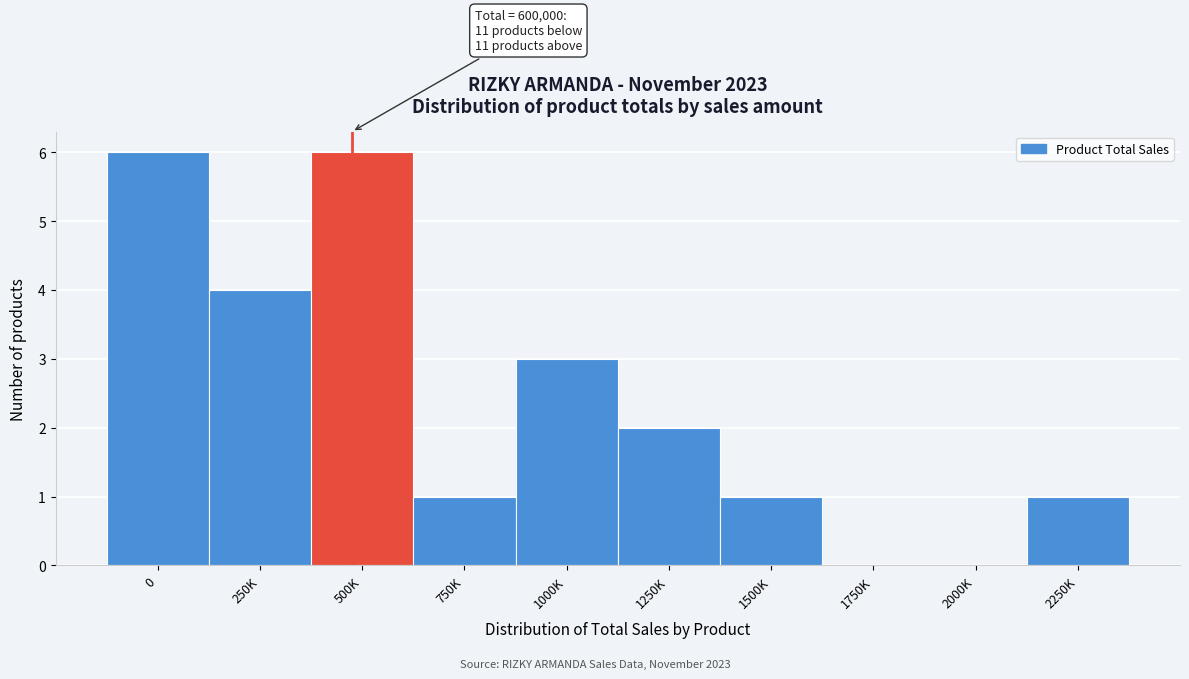

Reading left to right, what are all the values shown in this chart?

0=6	250K=4	500K=6	750K=1	1000K=3	1250K=2	1500K=1	1750K=0	2000K=0	2250K=1